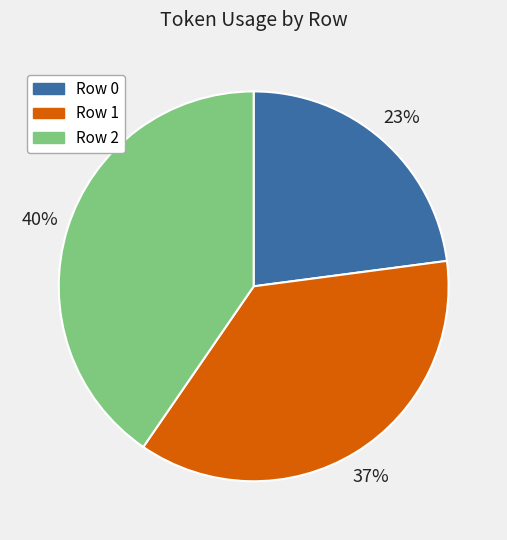

Is there a majority slice in this chart?

No